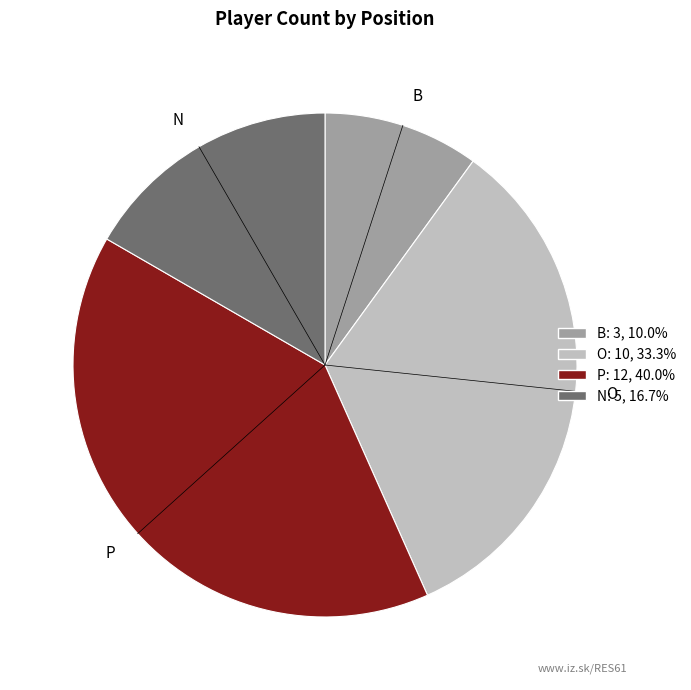

Count the number of slices in the pie.

4